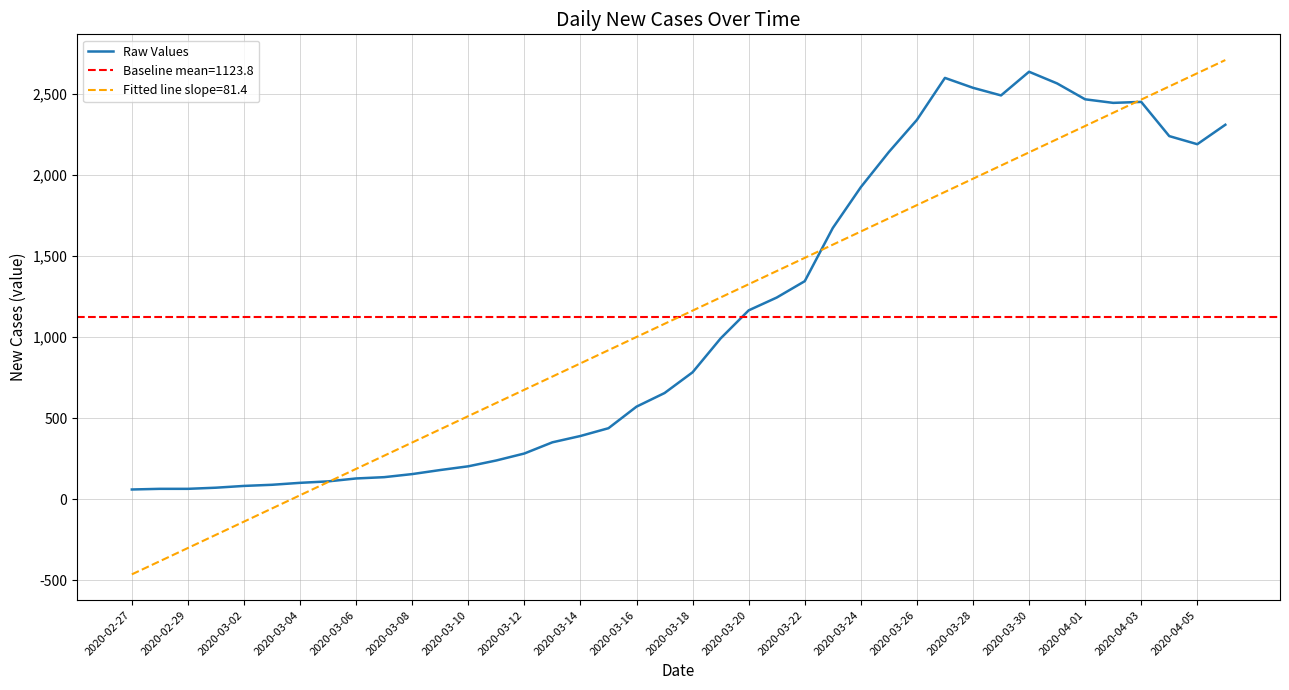

Does the chart have visible grid lines?

Yes